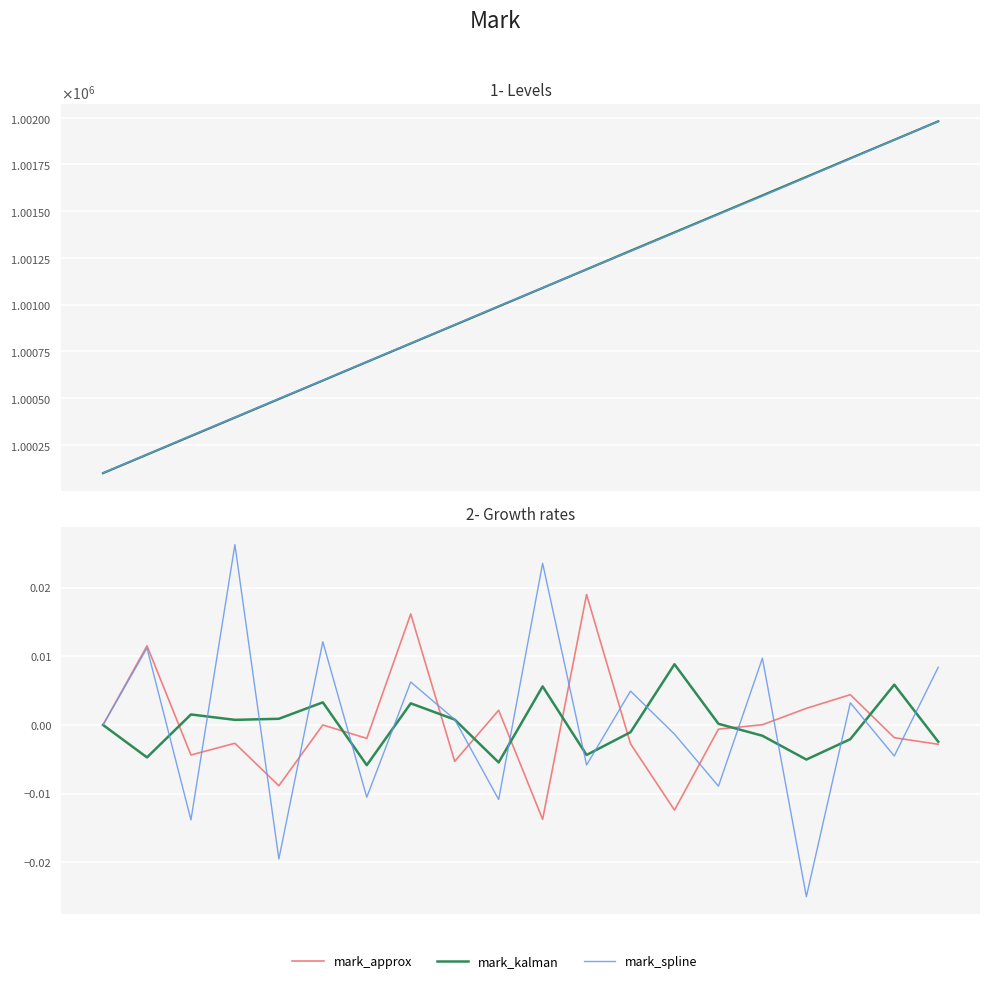

List the labels in order of mark_kalman value, largest first.

13, 18, 10, 5, 7, 2, 4, 8, 3, 14, 0, 12, 15, 17, 19, 11, 1, 16, 9, 6